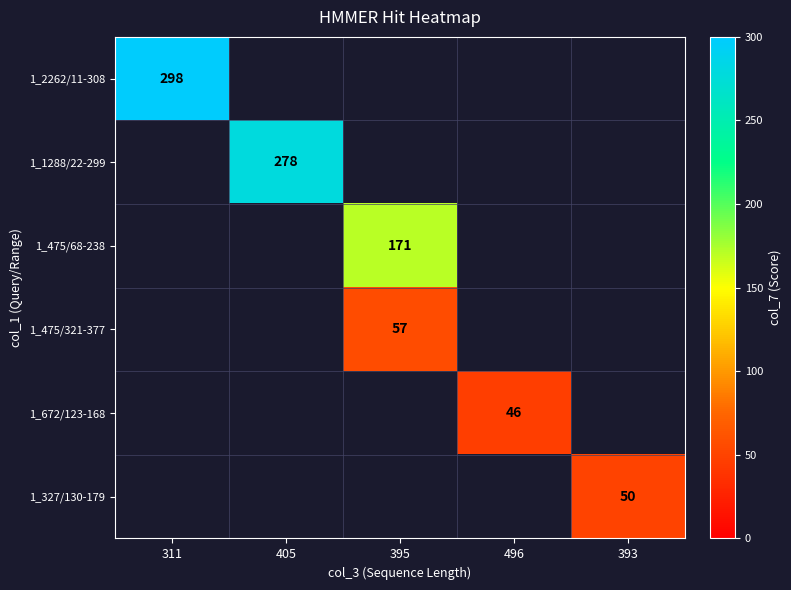

How many series are shown in this chart?

6